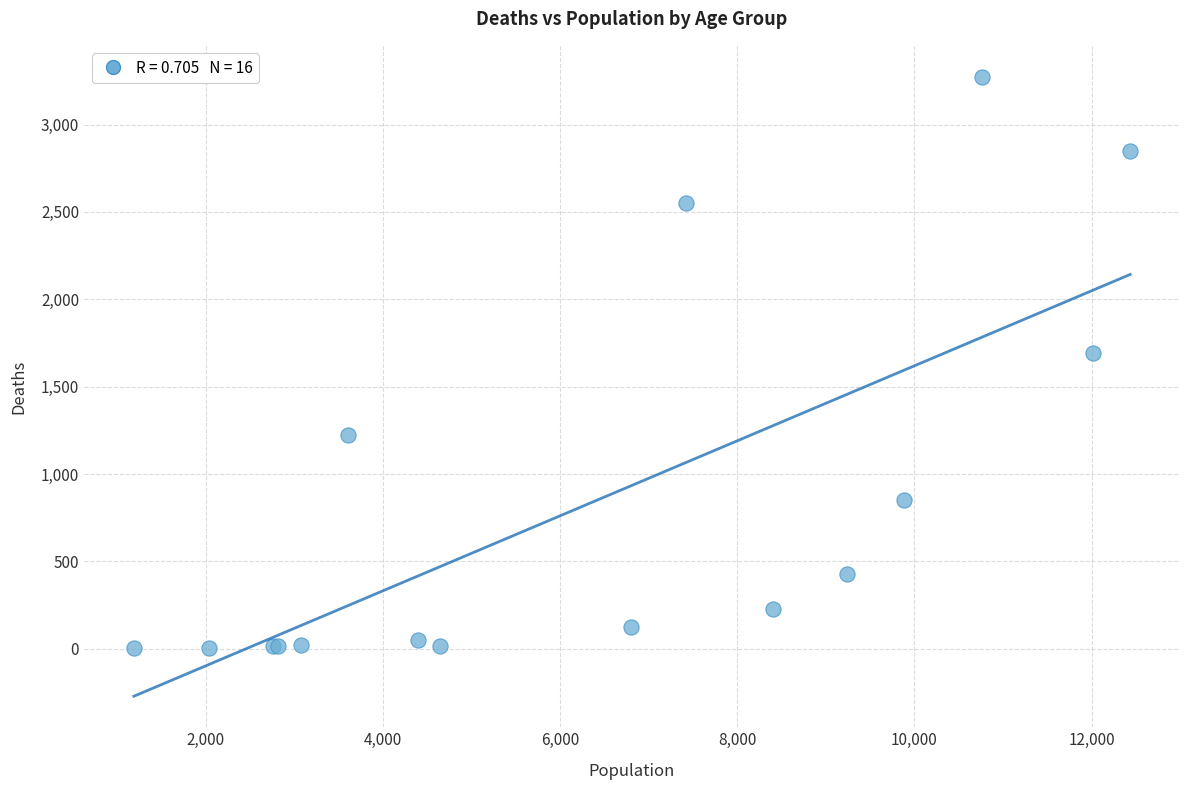

What Y value in the scatter plot is closest to 1638?

1690